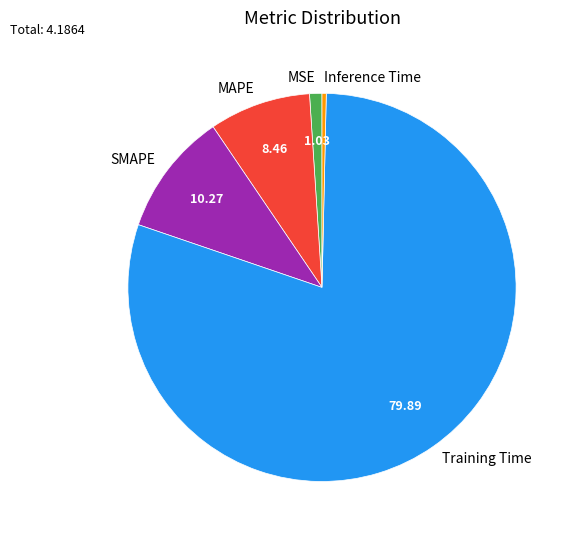

What is the largest slice in the pie chart?

Training Time